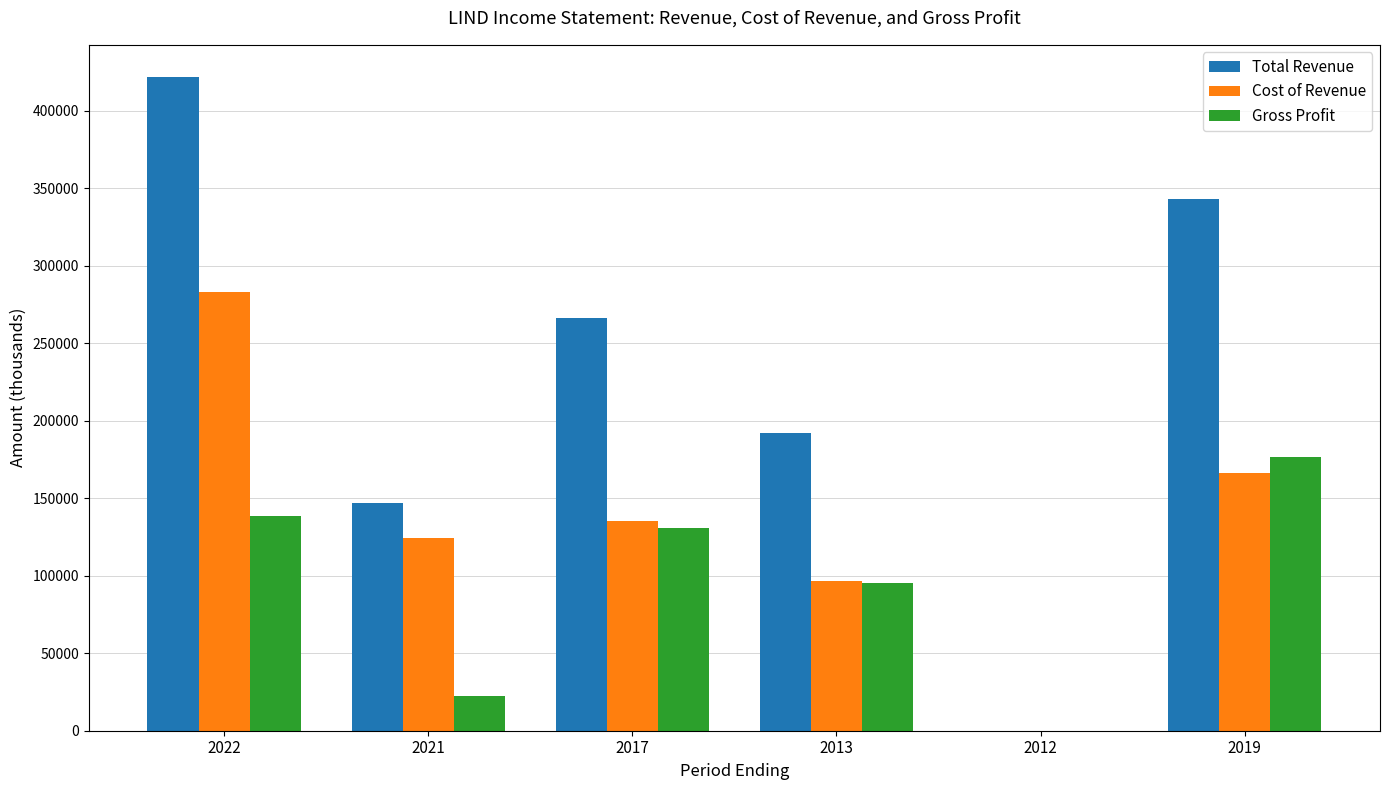

Which series has the largest total across all categories?

Total Revenue